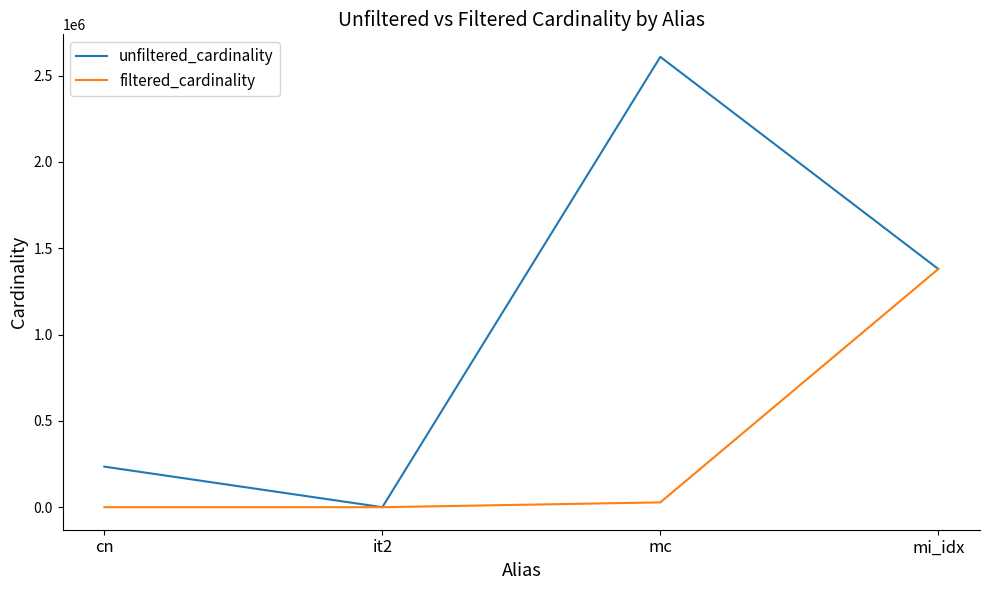

What is the sum of all filtered_cardinality values?

1408011